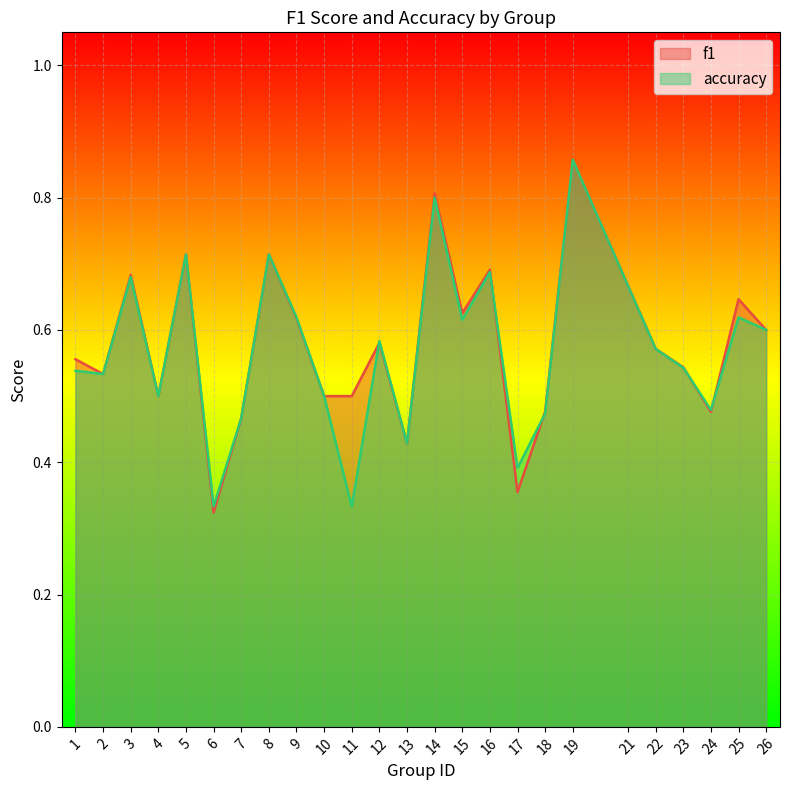

Reading left to right, what are all the values shown in this chart?

f1: 0.6	0.5	0.7	0.5	0.7	0.3	0.5	0.7	0.6	0.5	0.5	0.6	0.4	0.8	0.6	0.7	0.4	0.5	0.9	0.7	0.6	0.5	0.5	0.6	0.6
accuracy: 0.5	0.5	0.7	0.5	0.7	0.3	0.5	0.7	0.6	0.5	0.3	0.6	0.4	0.8	0.6	0.7	0.4	0.5	0.9	0.7	0.6	0.5	0.5	0.6	0.6